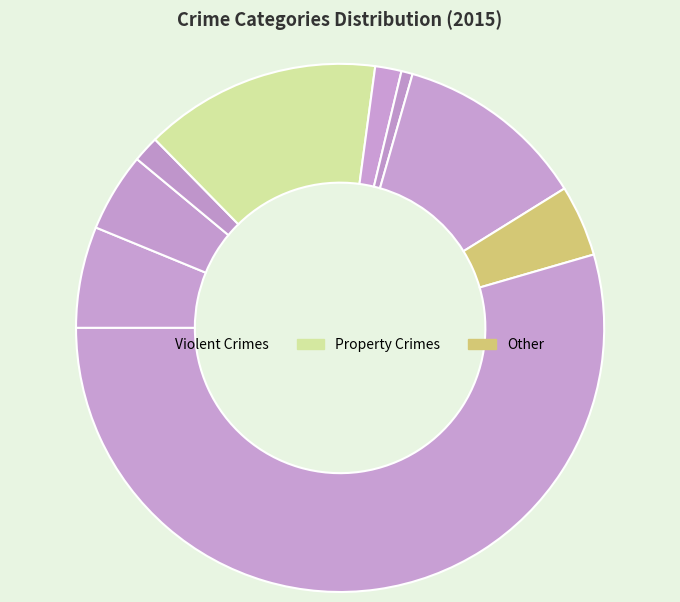

Is there a majority slice in this chart?

Yes